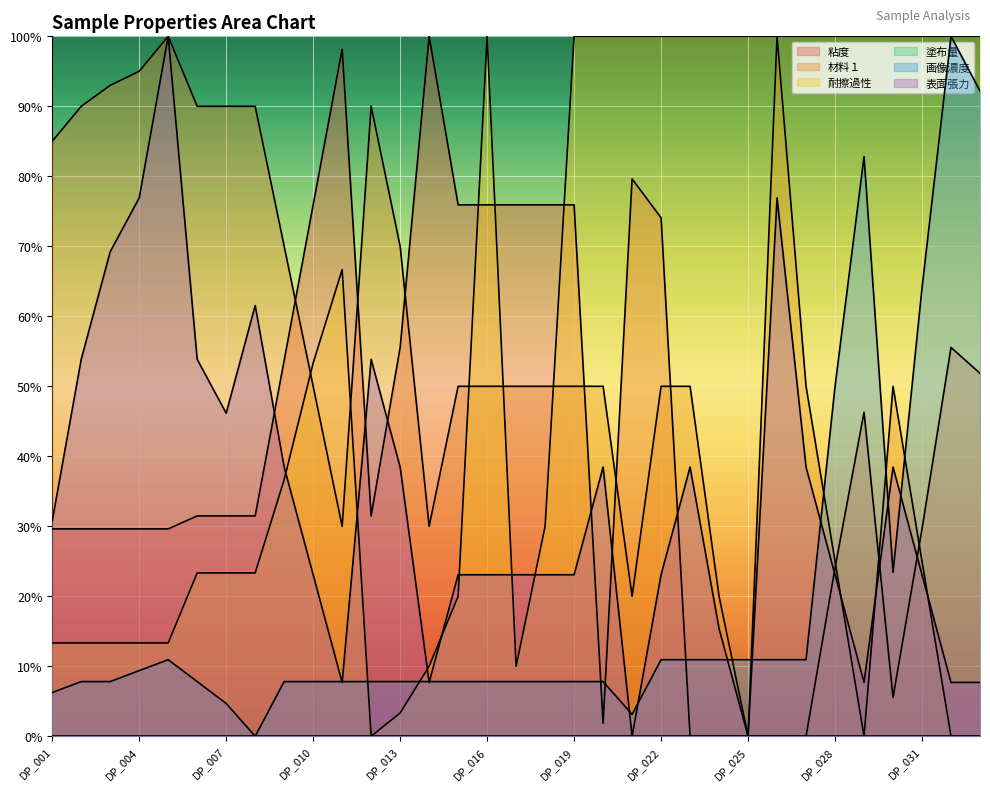

At which category is the sum across all series the highest?

DP_026